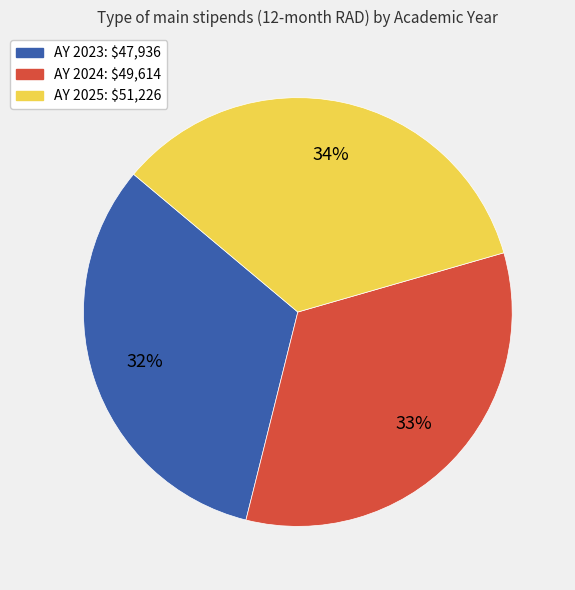

To the nearest percent, what is the average slice percentage?

33%